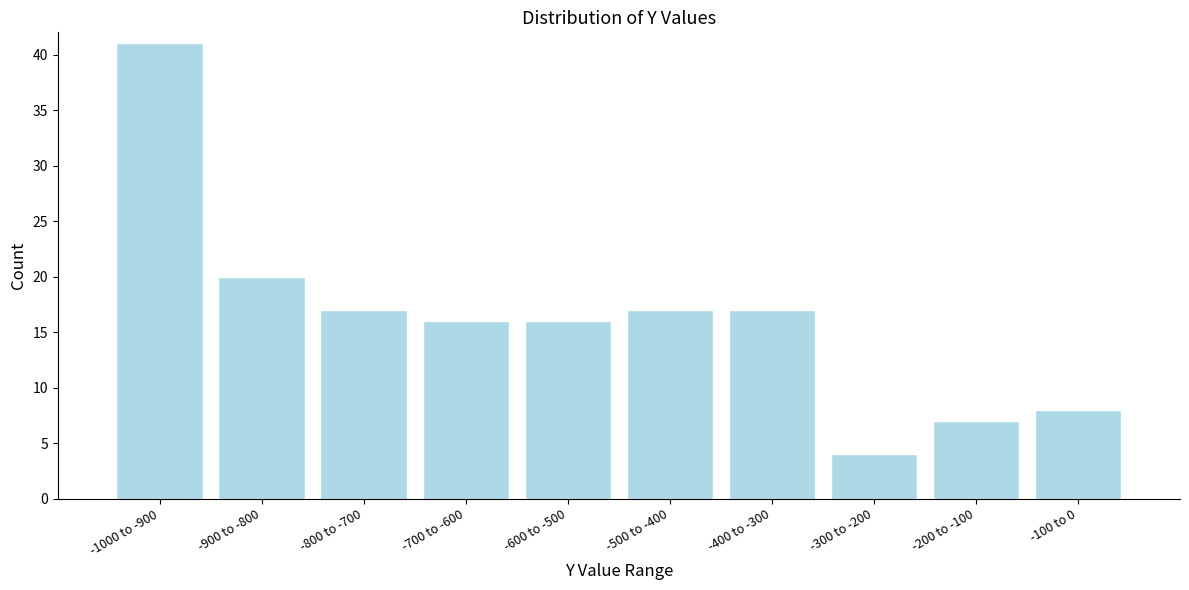

Reading left to right, extract all data points from this chart.

-1000 to -900=41	-900 to -800=20	-800 to -700=17	-700 to -600=16	-600 to -500=16	-500 to -400=17	-400 to -300=17	-300 to -200=4	-200 to -100=7	-100 to 0=8